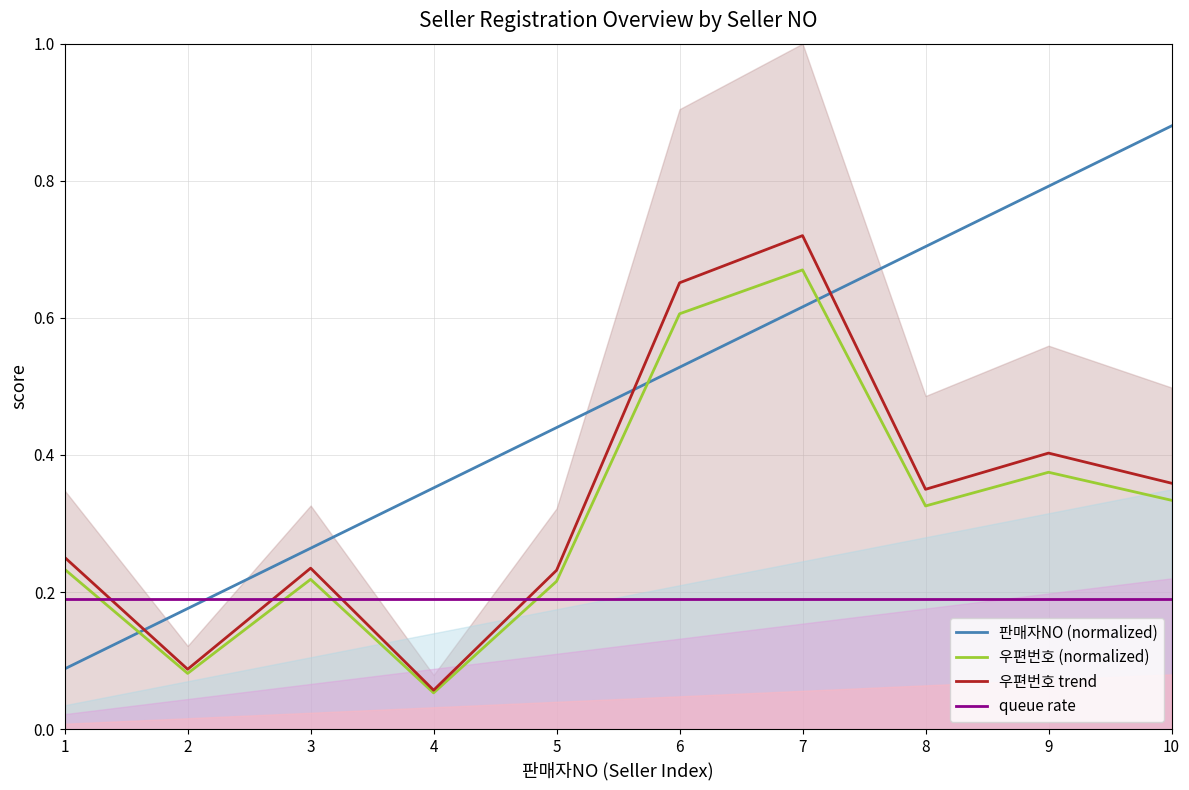

List the labels in order of queue rate value, smallest first.

1, 2, 3, 4, 5, 6, 7, 8, 9, 10